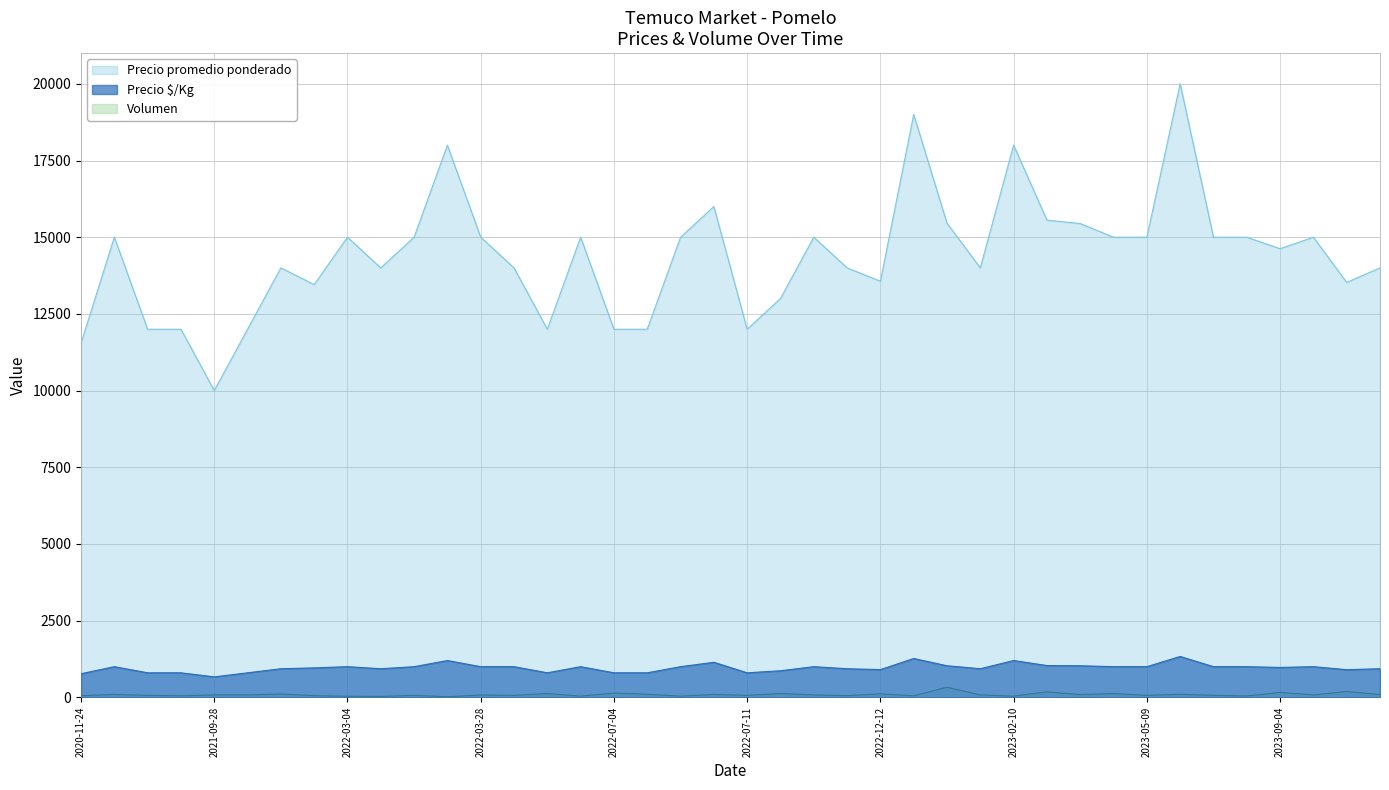

How many lines are shown in the chart?

3